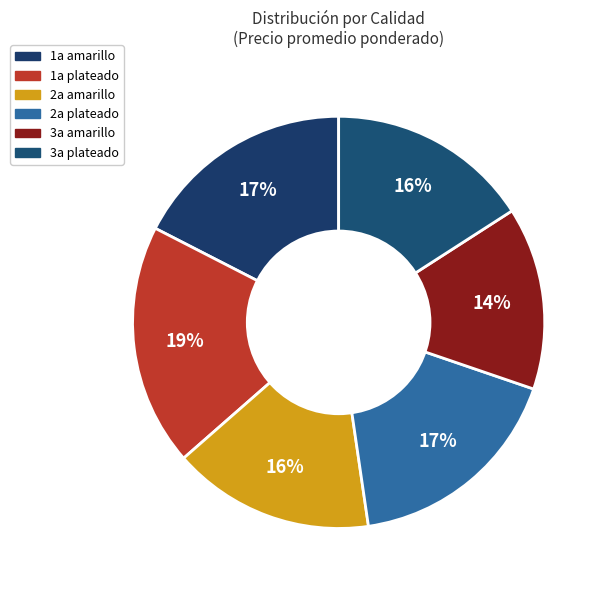

How many segments does this pie chart have?

6